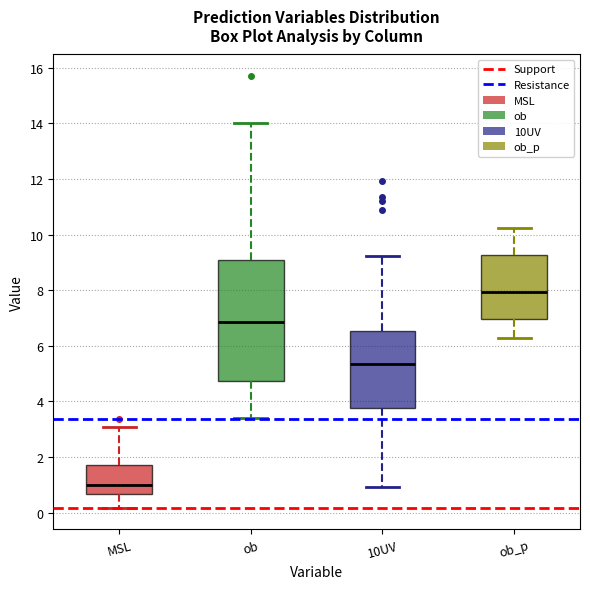

Which box's median line is the highest?

ob_p